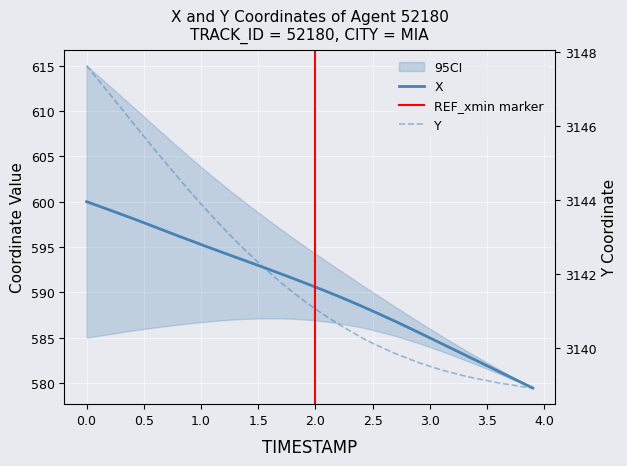

True or false: X has more than 0 interior local peaks.

False